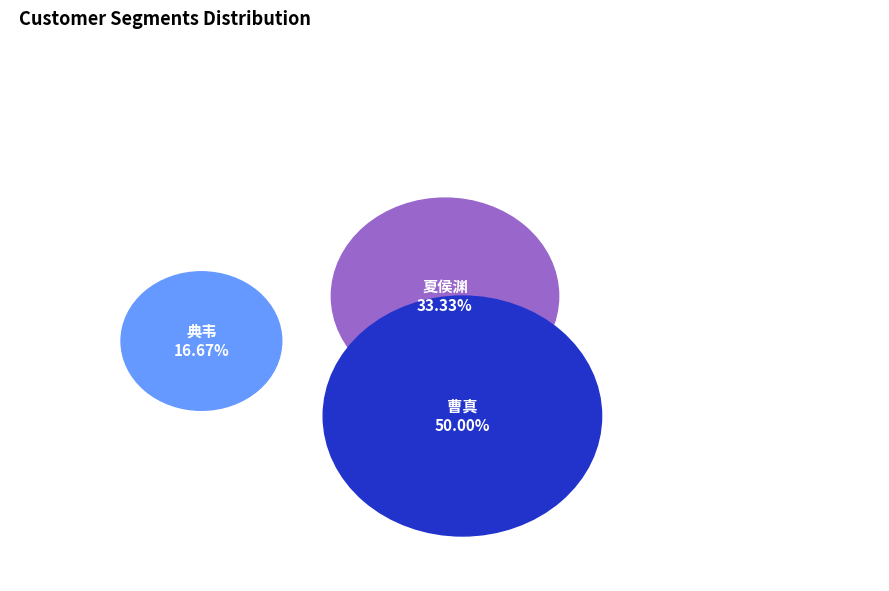

Combined, what portion of the pie is 典韦 and 曹真?

66.7%